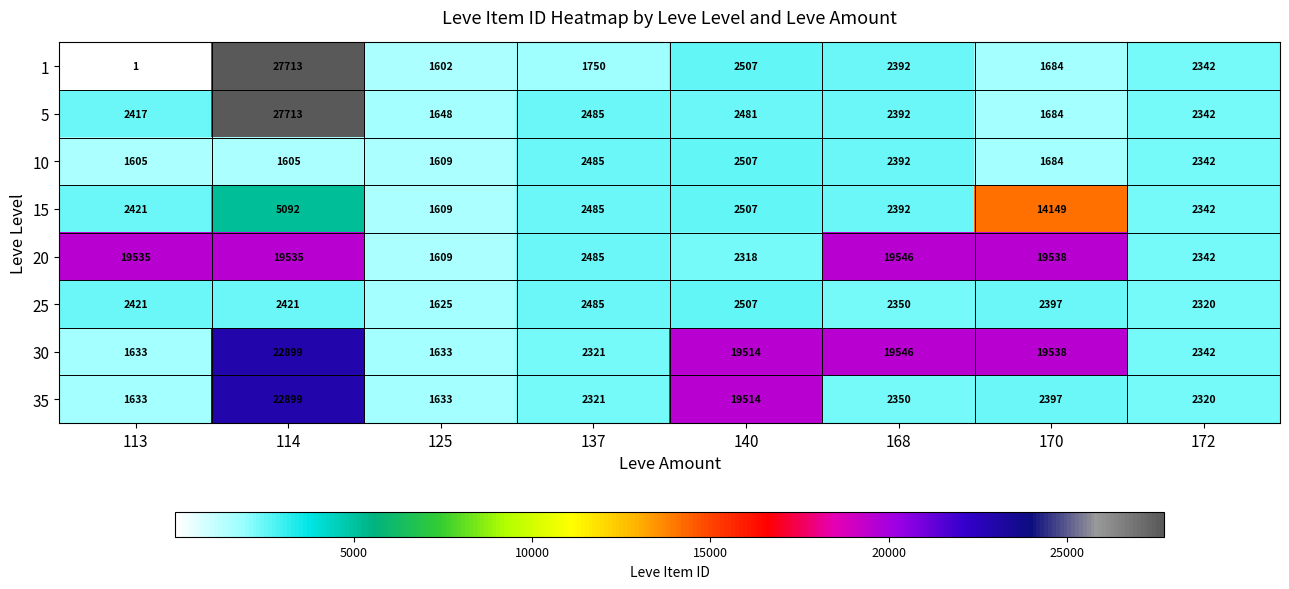

What is the minimum value for 15?

1609